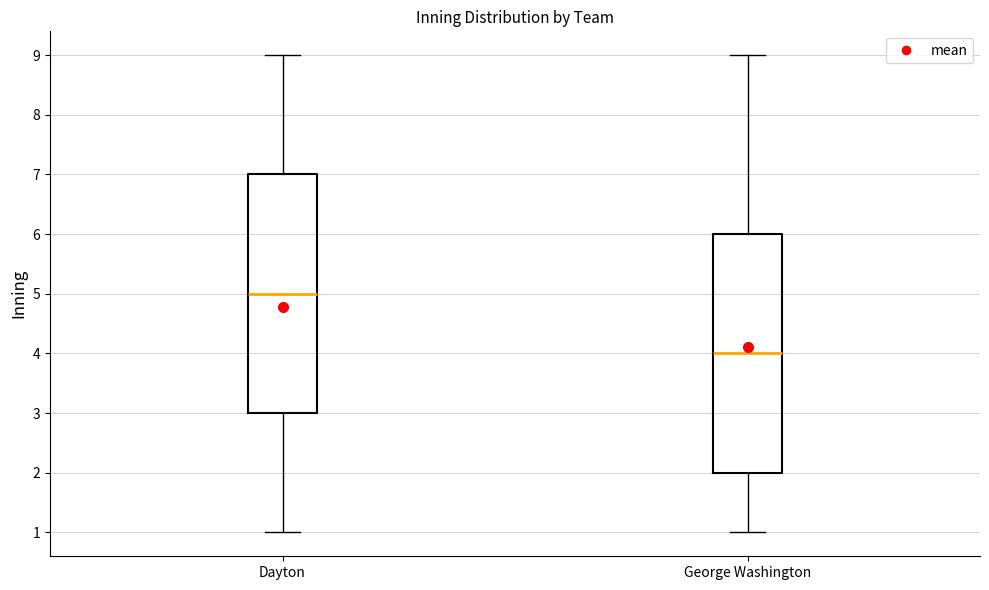

Which box has the lowest median line?

George Washington